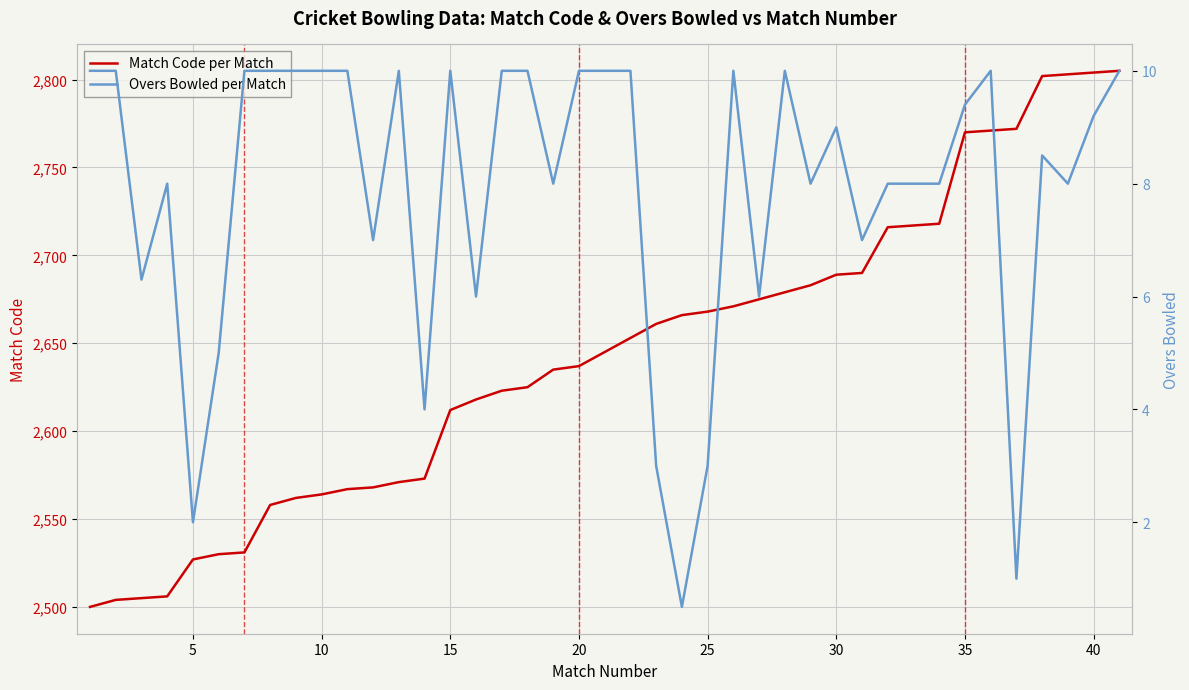

What is the value of the Match Code per Match point at the 9th from the left?

2562.0